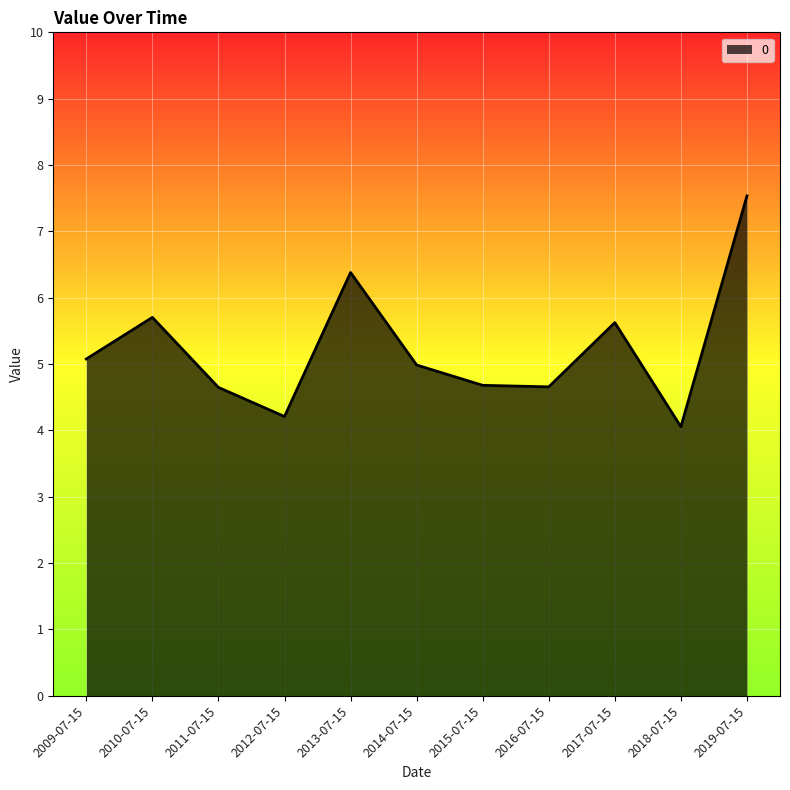

What is the change in value from 2012-07-15 to 2016-07-15?

+0.4